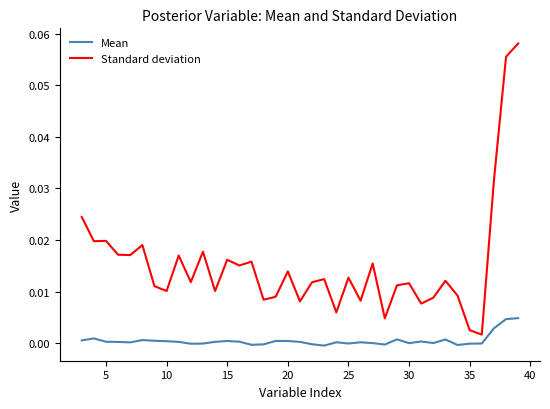

Which series has the largest range (max minus min)?

Standard deviation